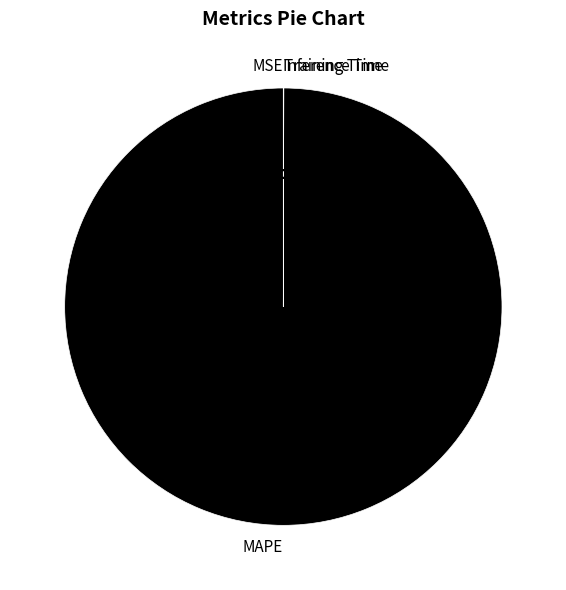

Which slice is the largest?

MAPE